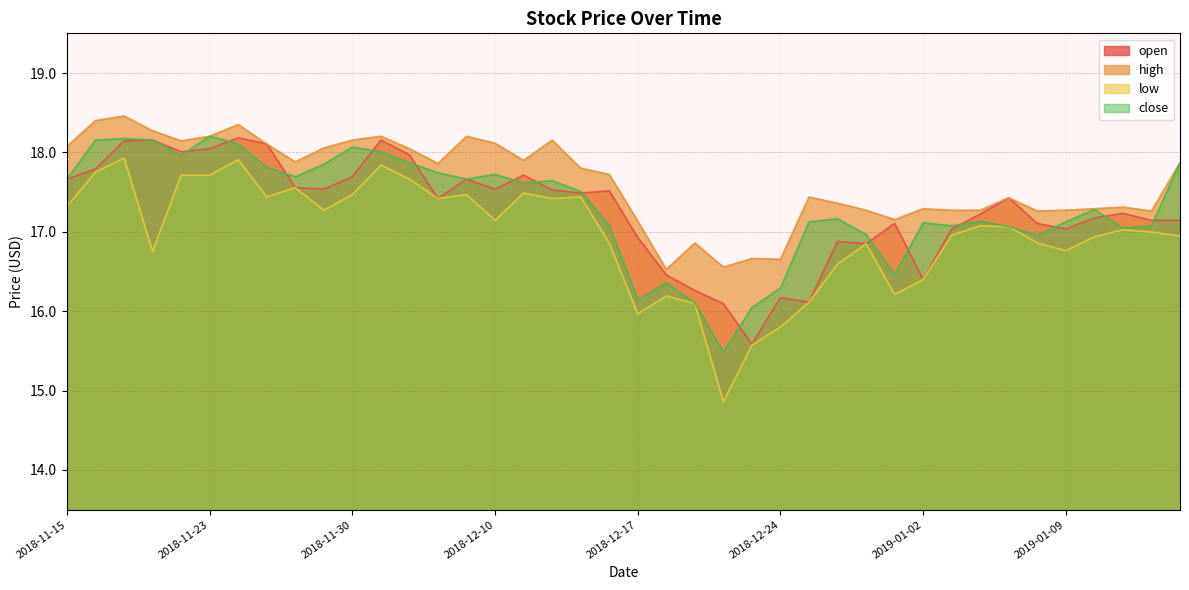

True or false: low and high intersect in this chart.

False